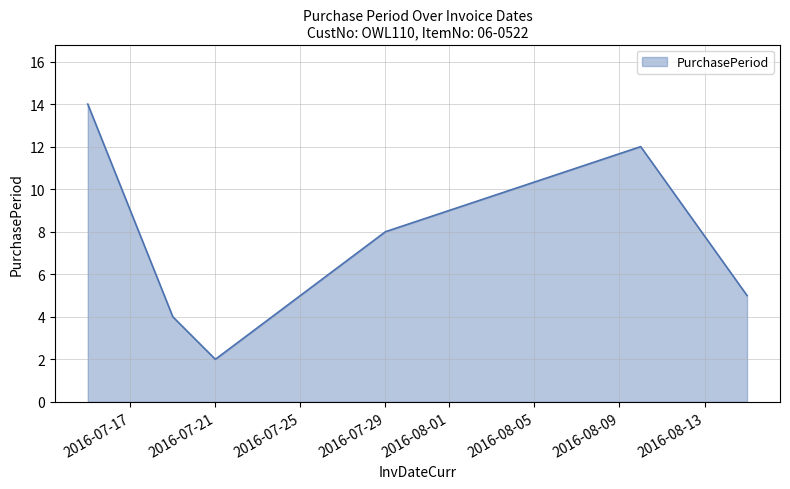

How many lines are shown in the chart?

1